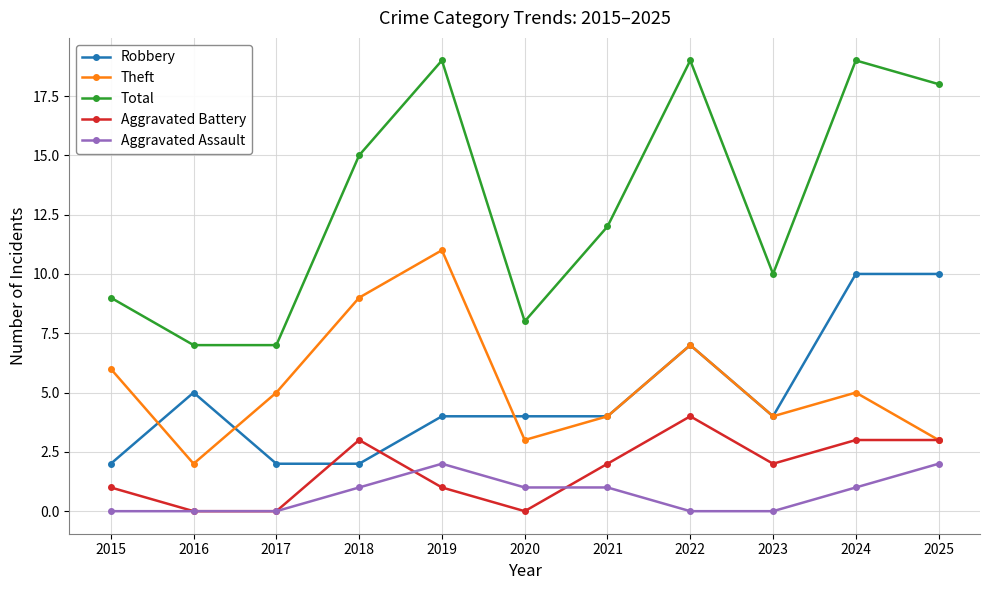

True or false: Robbery has a value of 1 at 2018.

False